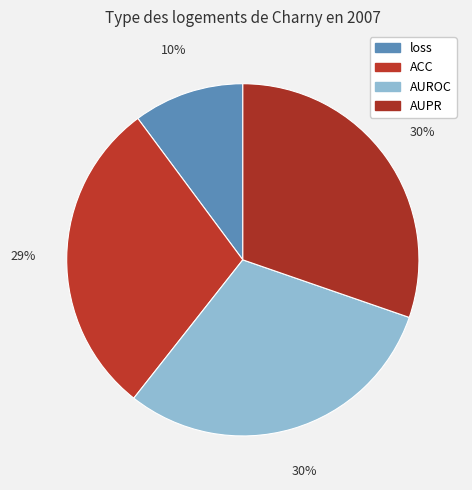

To the nearest percent, what portion does loss represent?

10%